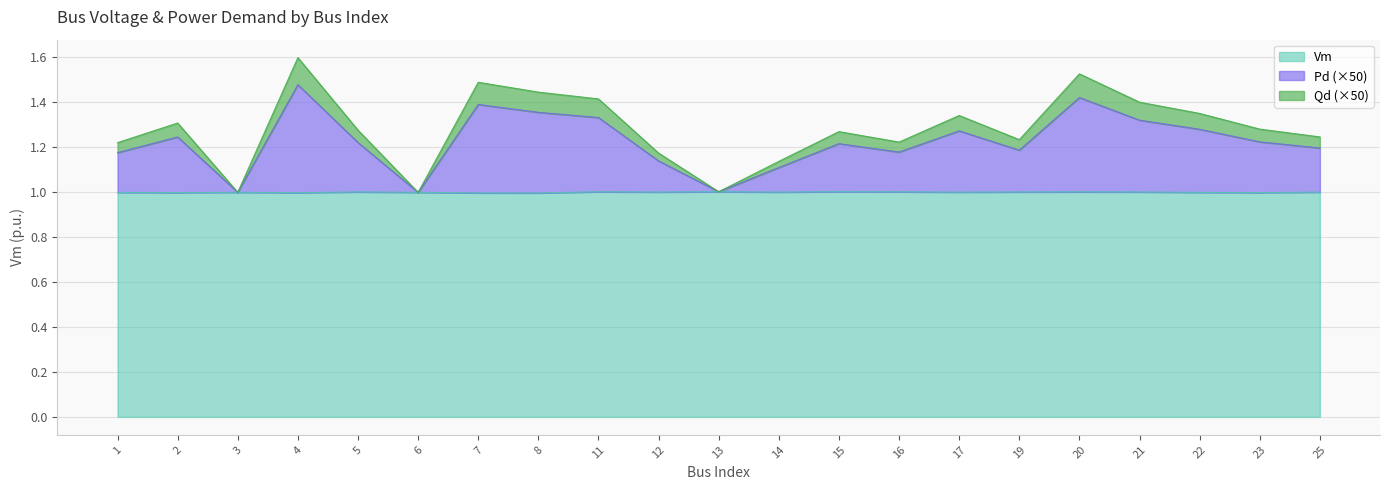

What is the maximum value for Vm?

1.0